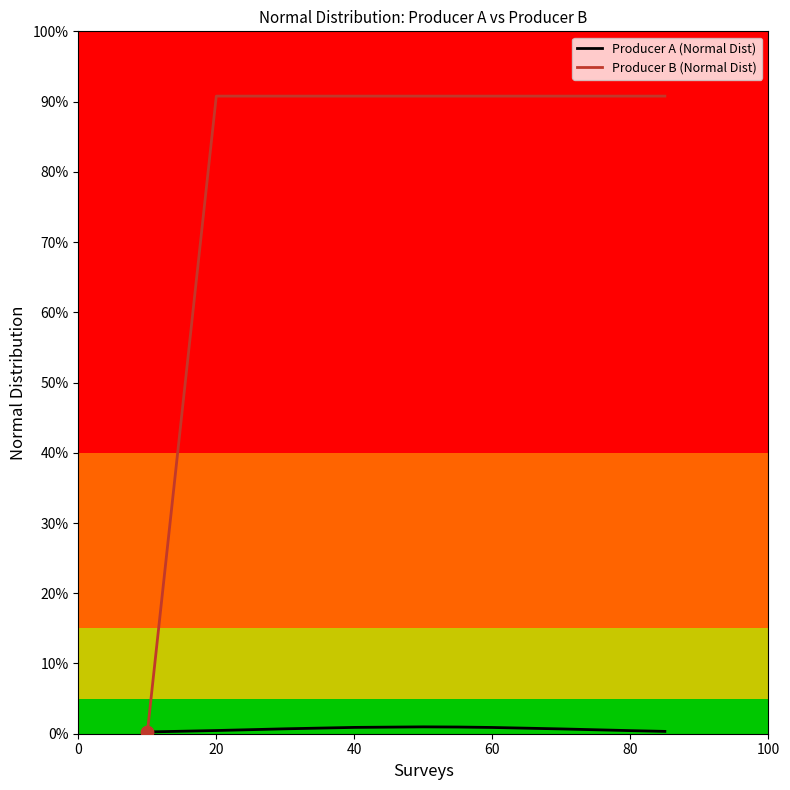

At how many categories does at least one series exceed 0?

15